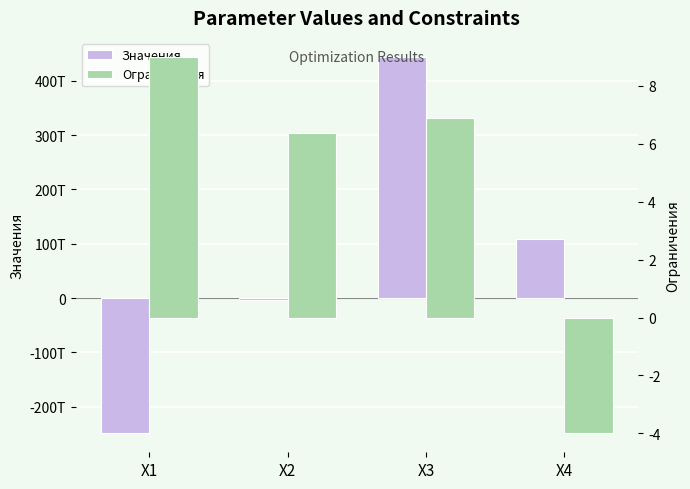

At which label does Ограничения reach its peak?

X1